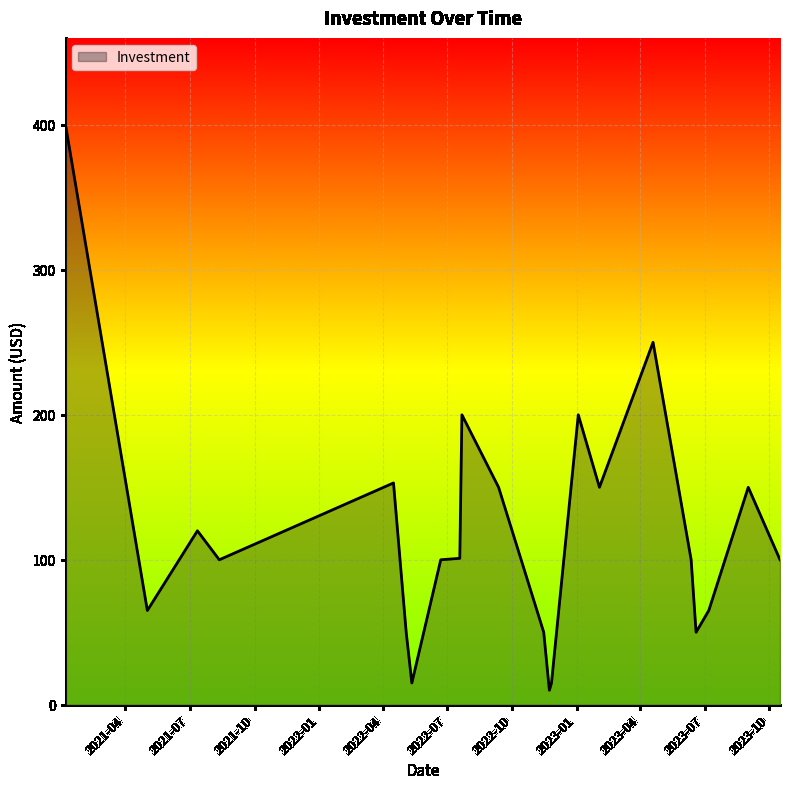

What is the smallest value displayed?

10